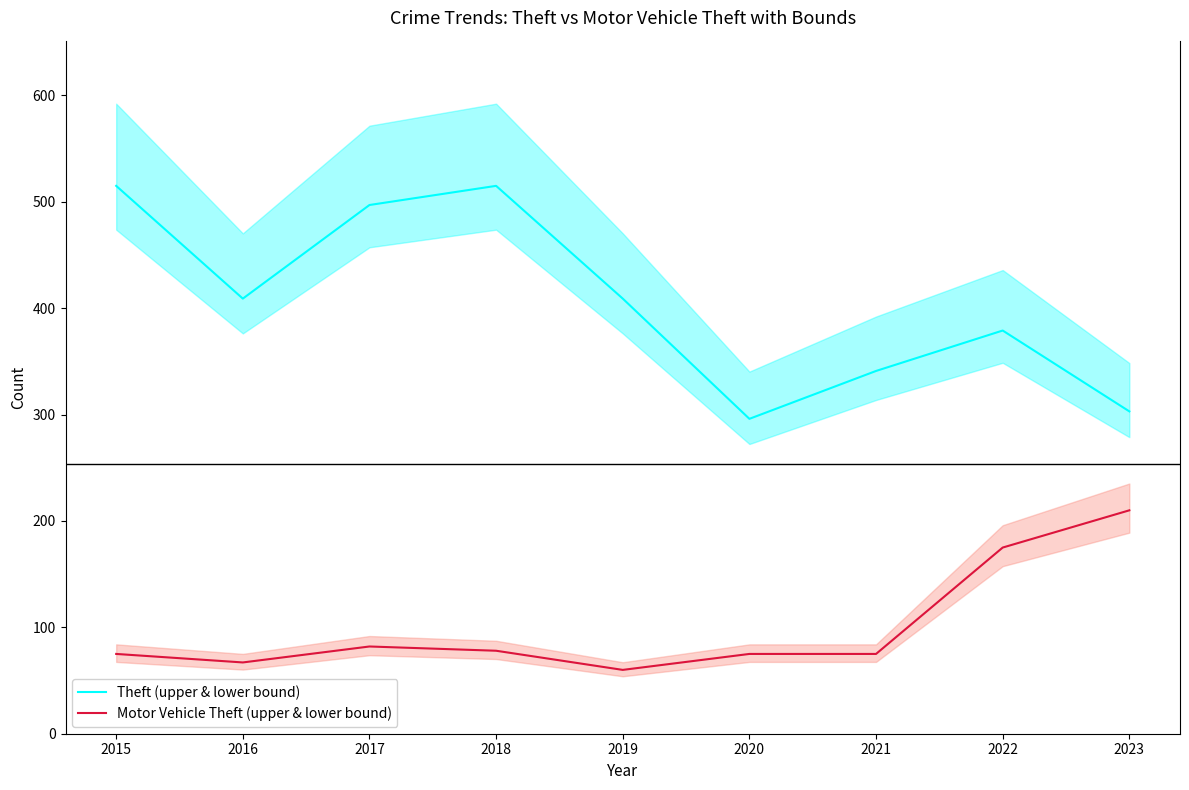

At 2022, list the series in order from smallest to largest.

Motor Vehicle Theft (upper & lower bound), Theft (upper & lower bound)